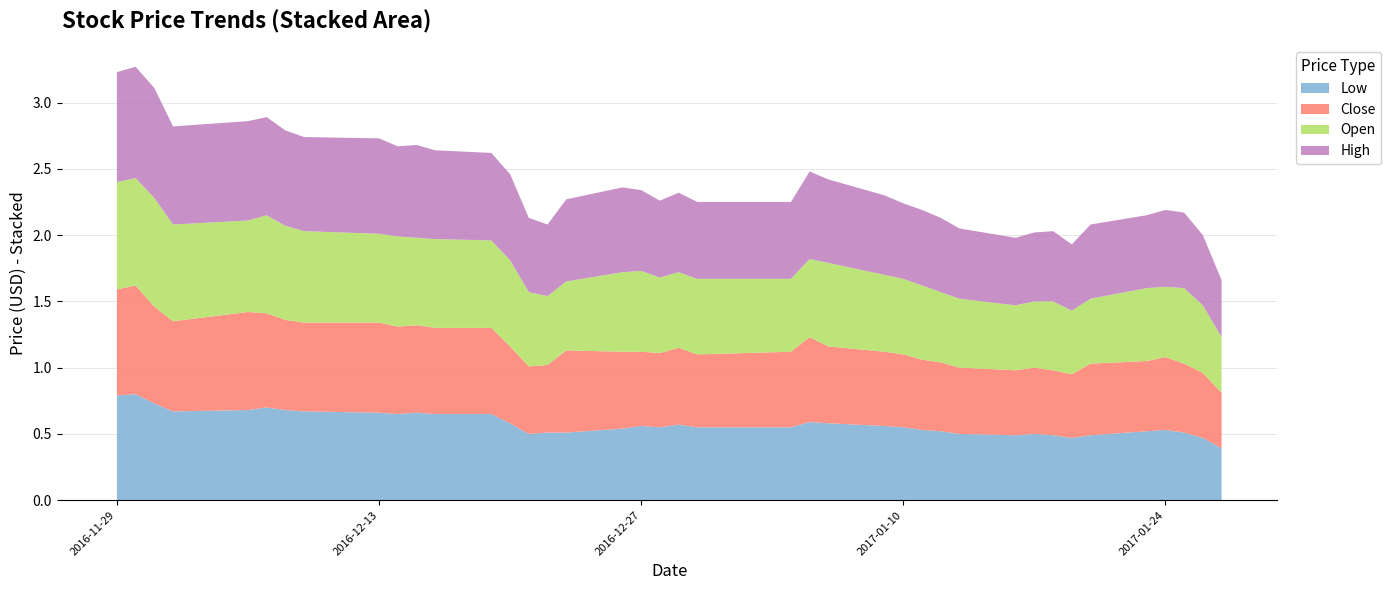

Reading left to right, what are all the values shown in this chart?

Low: 2016-11-29=0.8	2016-11-30=0.8	2016-12-01=0.7	2016-12-02=0.7	2016-12-06=0.7	2016-12-07=0.7	2016-12-08=0.7	2016-12-09=0.7	2016-12-13=0.7	2016-12-14=0.7	2016-12-15=0.7	2016-12-16=0.7	2016-12-19=0.7	2016-12-20=0.6	2016-12-21=0.5	2016-12-22=0.5	2016-12-23=0.5	2016-12-26=0.5	2016-12-27=0.6	2016-12-28=0.6	2016-12-29=0.6	2016-12-30=0.6	2017-01-04=0.6	2017-01-05=0.6	2017-01-06=0.6	2017-01-09=0.6	2017-01-10=0.6	2017-01-11=0.5	2017-01-12=0.5	2017-01-13=0.5	2017-01-16=0.5	2017-01-17=0.5	2017-01-18=0.5	2017-01-19=0.5	2017-01-20=0.5	2017-01-23=0.5	2017-01-24=0.5	2017-01-25=0.5	2017-01-26=0.5	2017-01-27=0.4
Close: 2016-11-29=0.8	2016-11-30=0.8	2016-12-01=0.7	2016-12-02=0.7	2016-12-06=0.7	2016-12-07=0.7	2016-12-08=0.7	2016-12-09=0.7	2016-12-13=0.7	2016-12-14=0.7	2016-12-15=0.7	2016-12-16=0.7	2016-12-19=0.7	2016-12-20=0.6	2016-12-21=0.5	2016-12-22=0.5	2016-12-23=0.6	2016-12-26=0.6	2016-12-27=0.6	2016-12-28=0.6	2016-12-29=0.6	2016-12-30=0.6	2017-01-04=0.6	2017-01-05=0.6	2017-01-06=0.6	2017-01-09=0.6	2017-01-10=0.6	2017-01-11=0.5	2017-01-12=0.5	2017-01-13=0.5	2017-01-16=0.5	2017-01-17=0.5	2017-01-18=0.5	2017-01-19=0.5	2017-01-20=0.5	2017-01-23=0.5	2017-01-24=0.6	2017-01-25=0.5	2017-01-26=0.5	2017-01-27=0.4
Open: 2016-11-29=0.8	2016-11-30=0.8	2016-12-01=0.8	2016-12-02=0.7	2016-12-06=0.7	2016-12-07=0.7	2016-12-08=0.7	2016-12-09=0.7	2016-12-13=0.7	2016-12-14=0.7	2016-12-15=0.7	2016-12-16=0.7	2016-12-19=0.7	2016-12-20=0.7	2016-12-21=0.6	2016-12-22=0.5	2016-12-23=0.5	2016-12-26=0.6	2016-12-27=0.6	2016-12-28=0.6	2016-12-29=0.6	2016-12-30=0.6	2017-01-04=0.6	2017-01-05=0.6	2017-01-06=0.6	2017-01-09=0.6	2017-01-10=0.6	2017-01-11=0.6	2017-01-12=0.5	2017-01-13=0.5	2017-01-16=0.5	2017-01-17=0.5	2017-01-18=0.5	2017-01-19=0.5	2017-01-20=0.5	2017-01-23=0.6	2017-01-24=0.5	2017-01-25=0.6	2017-01-26=0.5	2017-01-27=0.4
High: 2016-11-29=0.8	2016-11-30=0.8	2016-12-01=0.8	2016-12-02=0.7	2016-12-06=0.8	2016-12-07=0.7	2016-12-08=0.7	2016-12-09=0.7	2016-12-13=0.7	2016-12-14=0.7	2016-12-15=0.7	2016-12-16=0.7	2016-12-19=0.7	2016-12-20=0.7	2016-12-21=0.6	2016-12-22=0.5	2016-12-23=0.6	2016-12-26=0.6	2016-12-27=0.6	2016-12-28=0.6	2016-12-29=0.6	2016-12-30=0.6	2017-01-04=0.6	2017-01-05=0.7	2017-01-06=0.6	2017-01-09=0.6	2017-01-10=0.6	2017-01-11=0.6	2017-01-12=0.6	2017-01-13=0.5	2017-01-16=0.5	2017-01-17=0.5	2017-01-18=0.5	2017-01-19=0.5	2017-01-20=0.6	2017-01-23=0.6	2017-01-24=0.6	2017-01-25=0.6	2017-01-26=0.5	2017-01-27=0.4